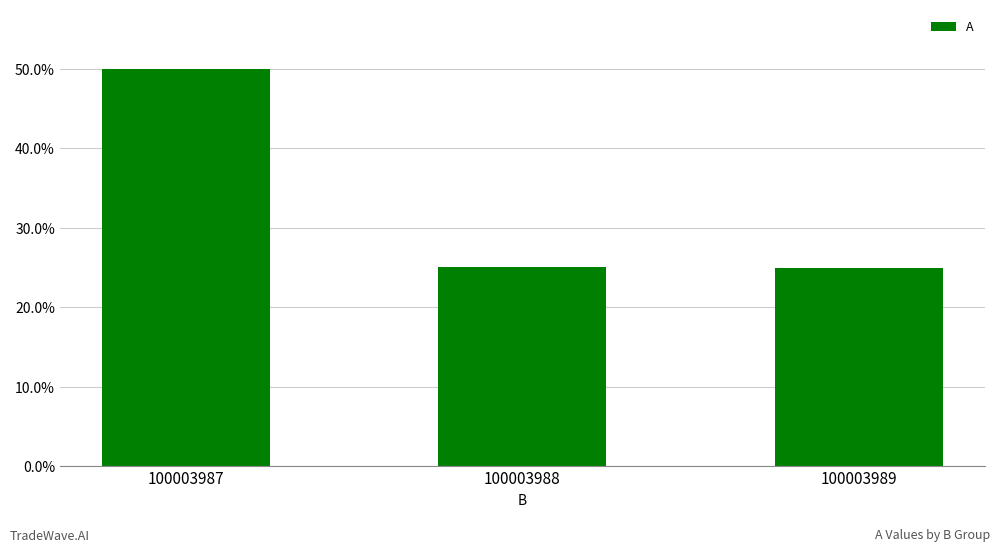

Which category has the highest value across all series?

100003987